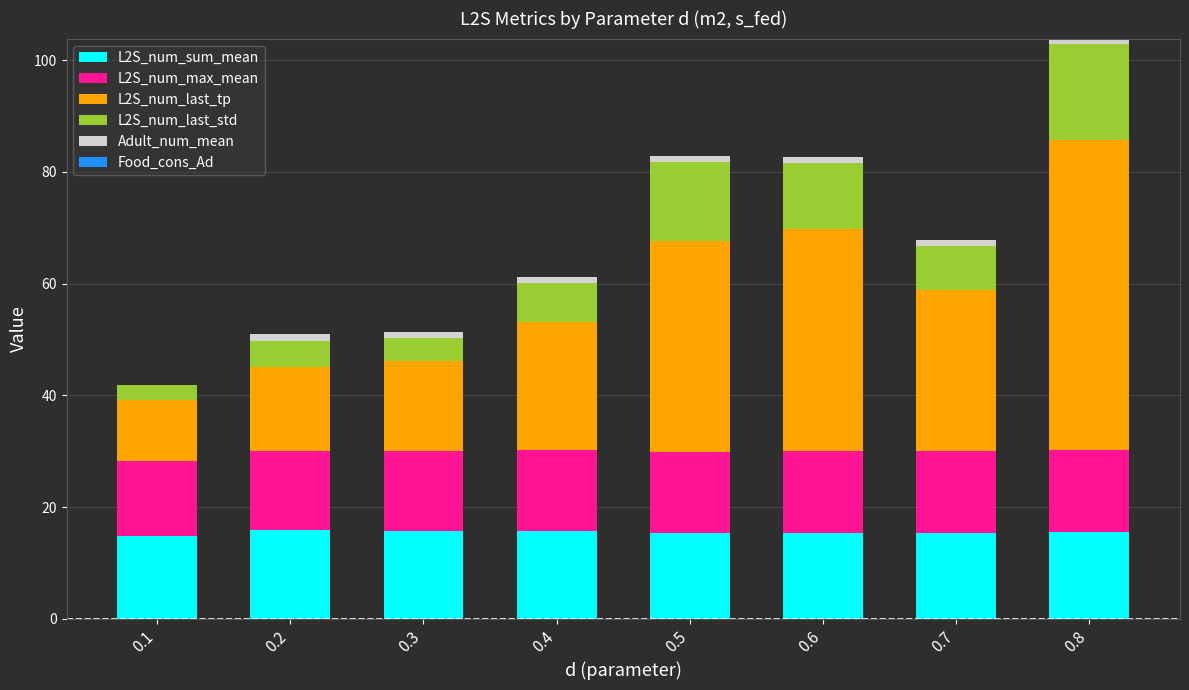

What is the total value across all series at 0.1?

41.9